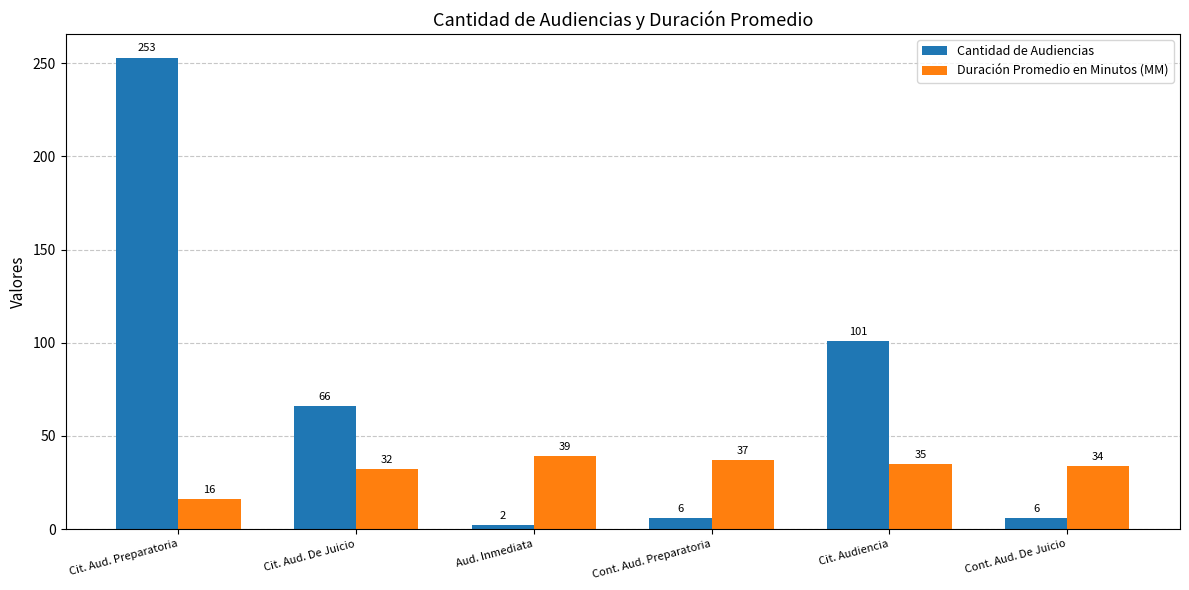

Reading left to right, transcribe all the data shown in this chart.

Cantidad de Audiencias: 253	66	2	6	101	6
Duración Promedio en Minutos (MM): 16	32	39	37	35	34